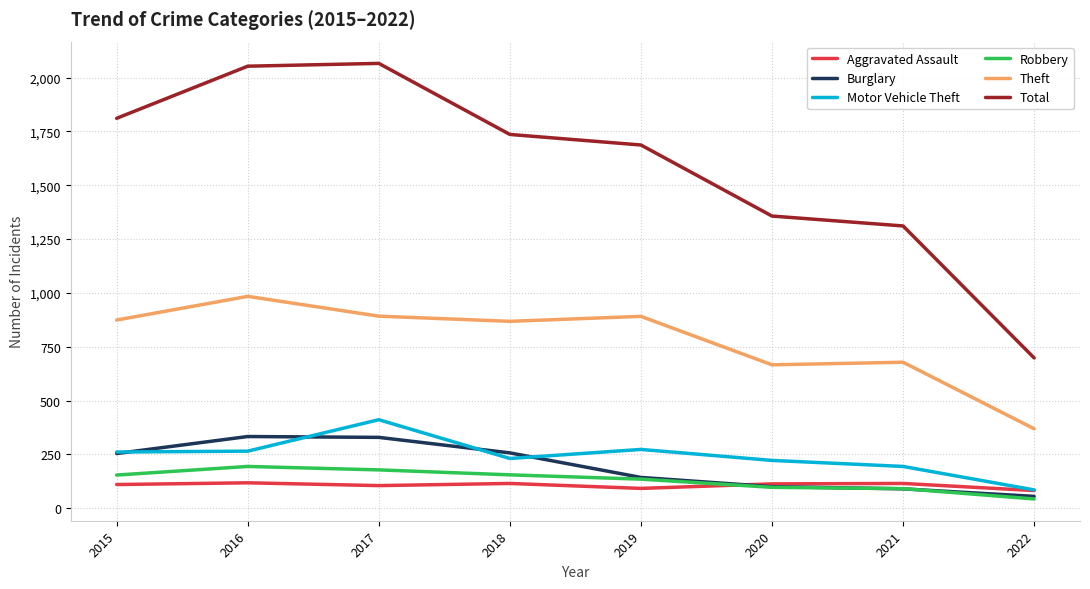

The value of Total at 2015 is 2372. True or false?

False